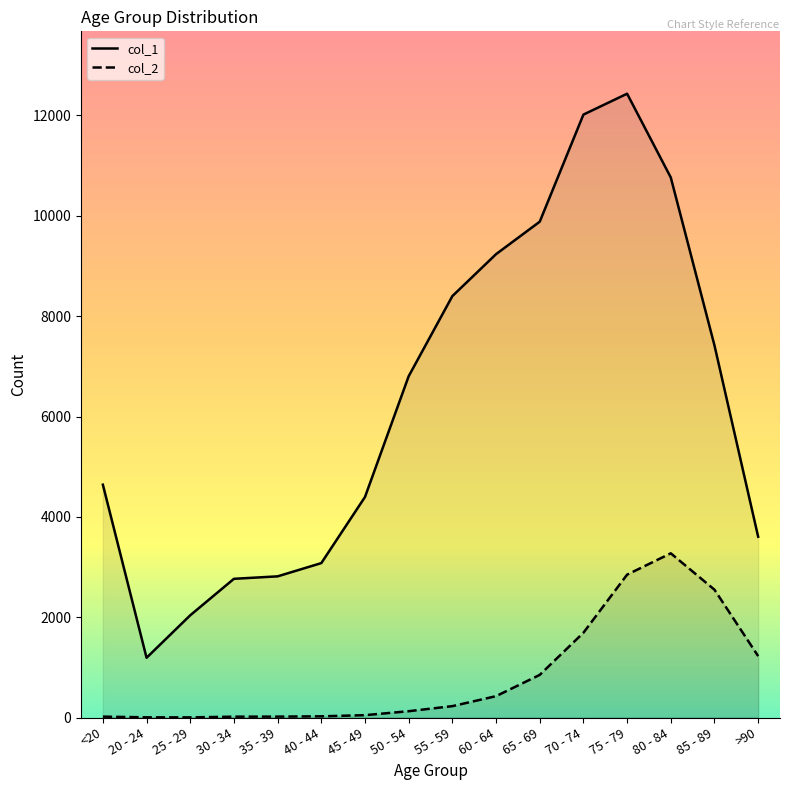

At 50 - 54, list the series in order from largest to smallest.

col_1, col_2